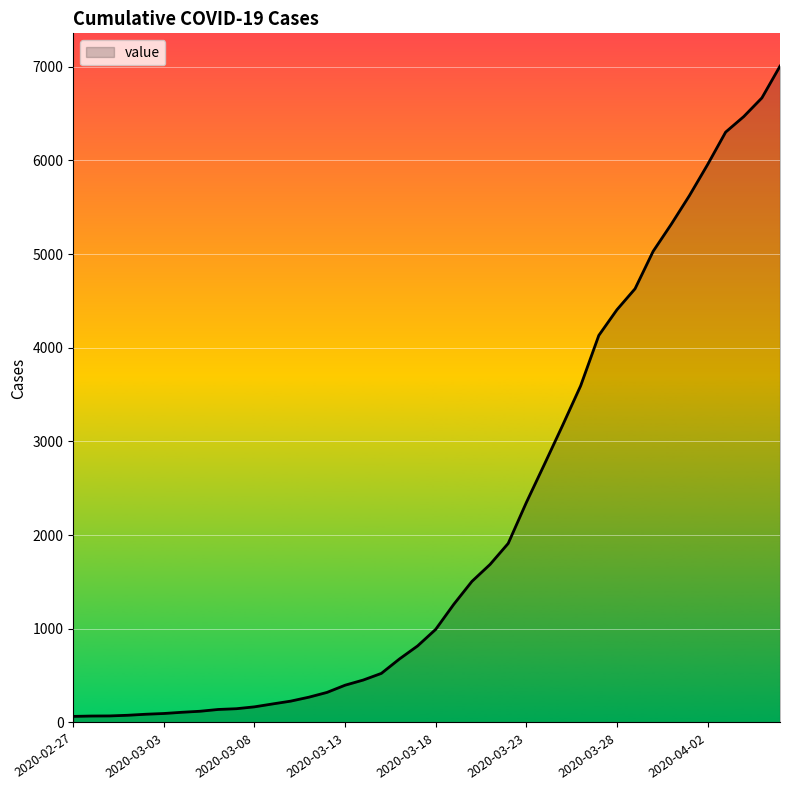

What is the maximum value shown in the chart?

7005